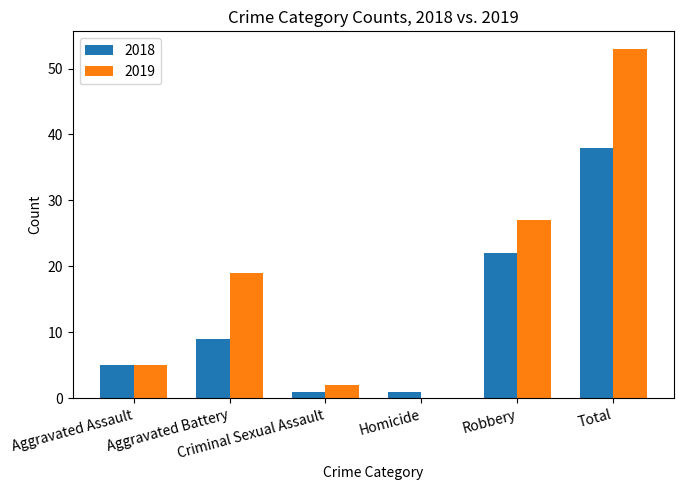

Reading left to right, extract all data points from this chart.

2018: Aggravated Assault=5	Aggravated Battery=9	Criminal Sexual Assault=1	Homicide=1	Robbery=22	Total=38
2019: Aggravated Assault=5	Aggravated Battery=19	Criminal Sexual Assault=2	Homicide=0	Robbery=27	Total=53